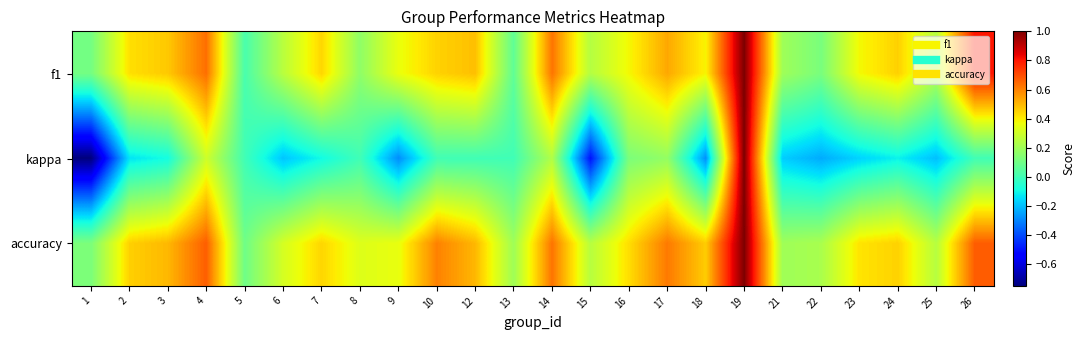

Which series has the largest range (max minus min)?

kappa